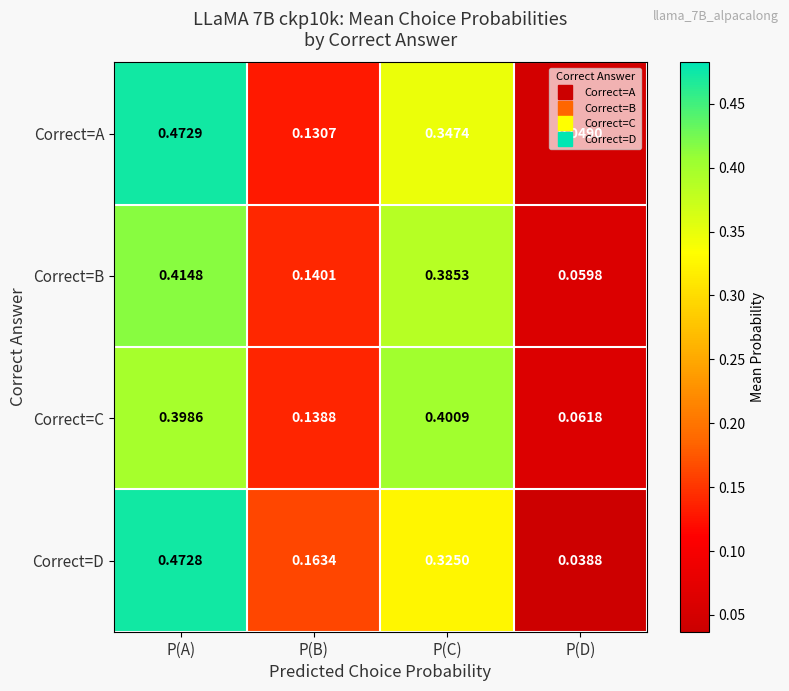

Which series has the widest spread of values?

Correct=D